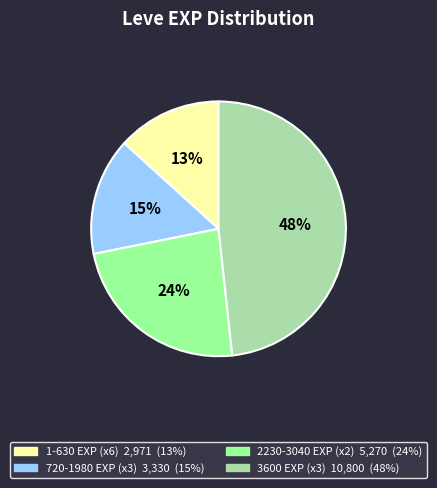

Is there any slice that represents more than half of the pie?

No